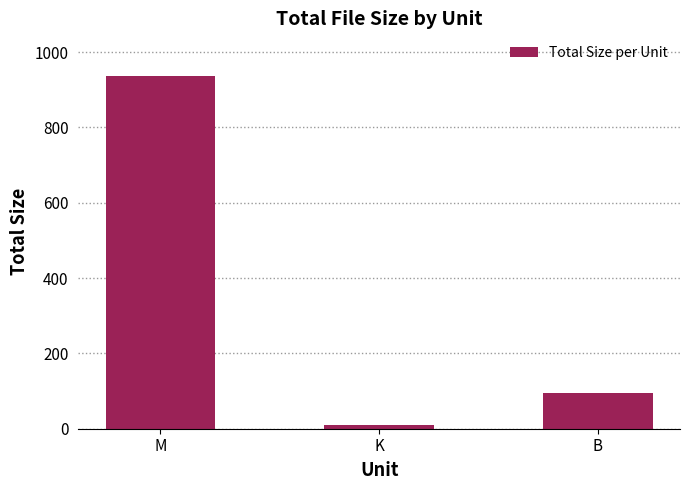

The chart shows a value of 8.6 at K. True or false?

True